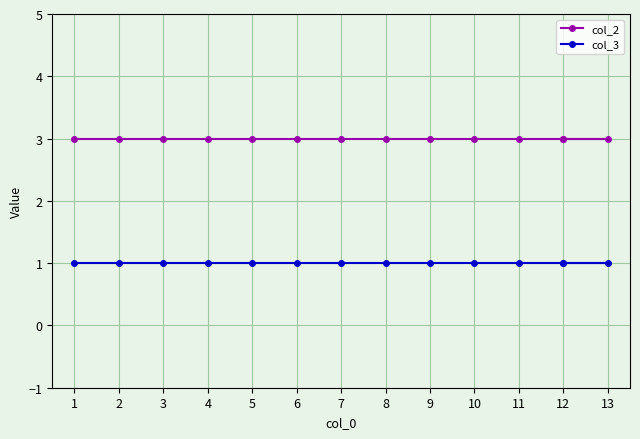

What is the spread (max minus min) of values at 10?

2